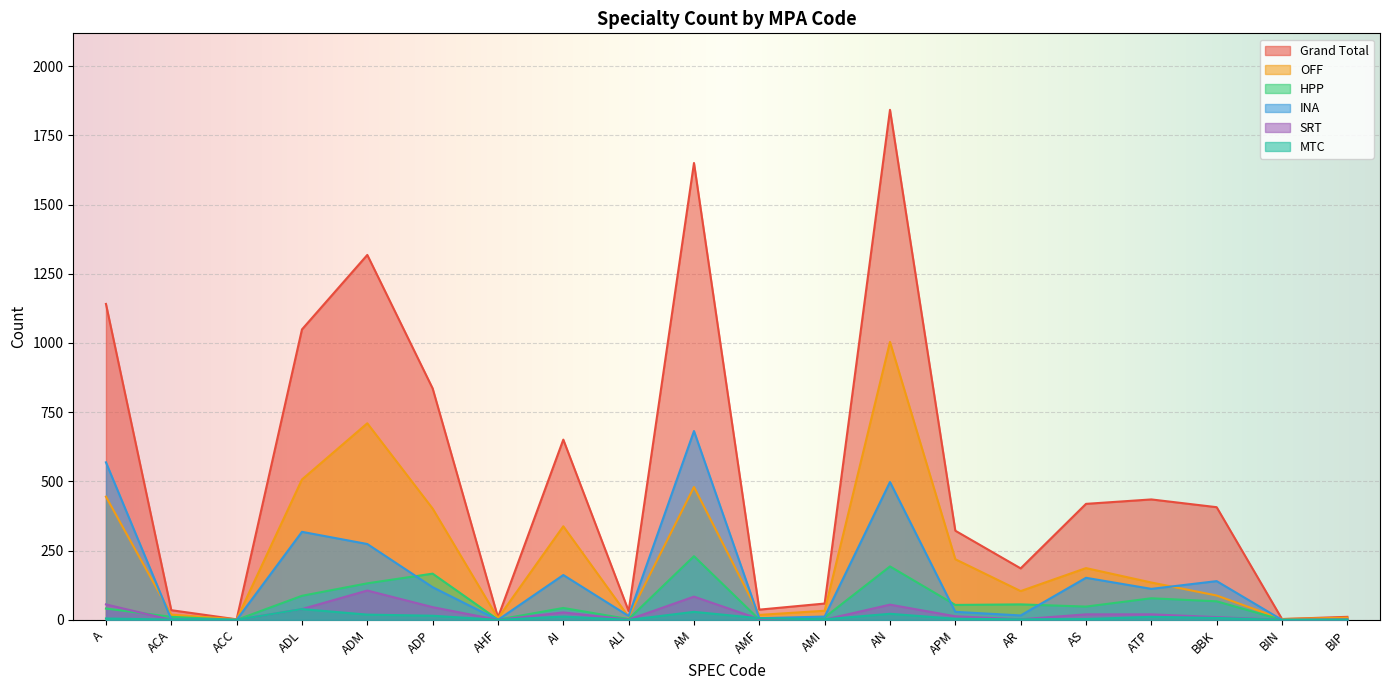

Rank the series by their maximum value, from highest to lowest.

Grand Total, OFF, INA, HPP, SRT, MTC